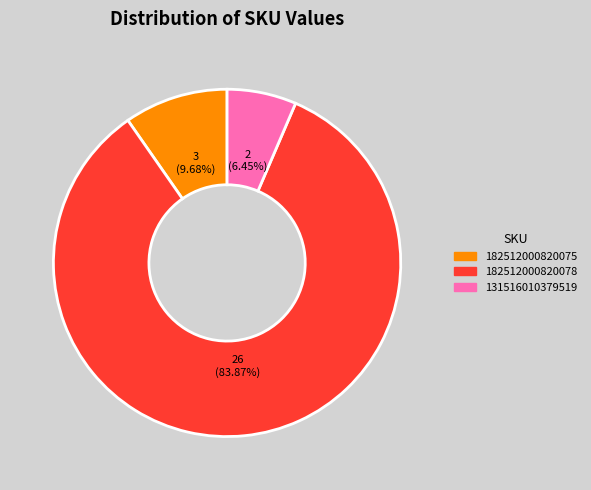

What is the largest slice in the pie chart?

182512000820078